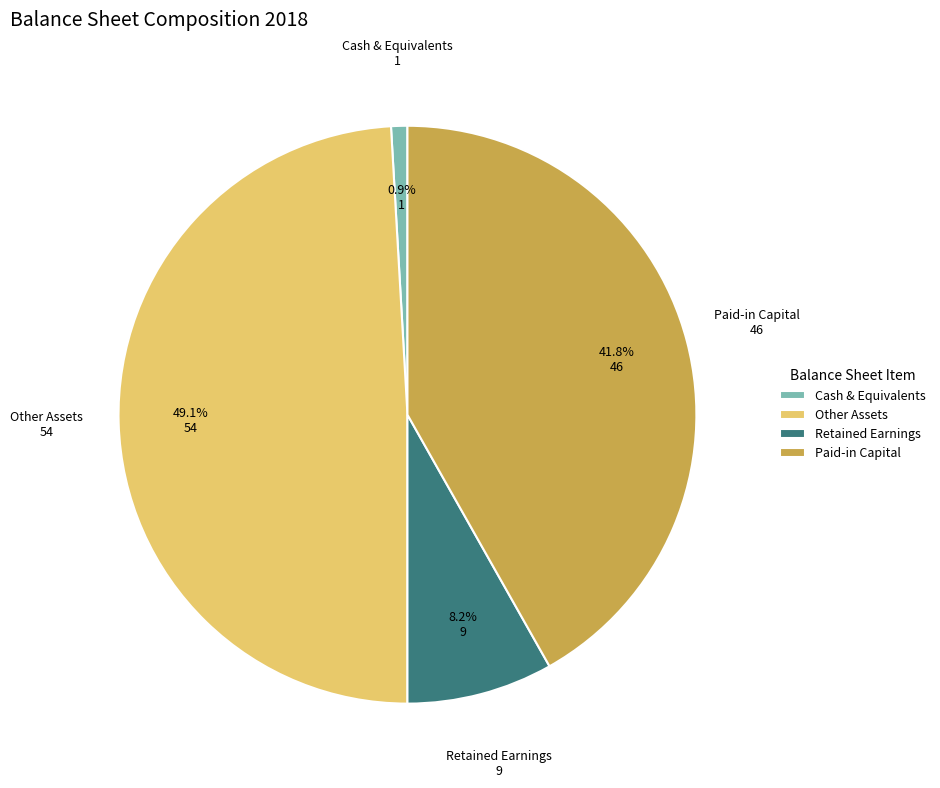

Between Paid-in Capital and Cash & Equivalents, which is larger?

Paid-in Capital